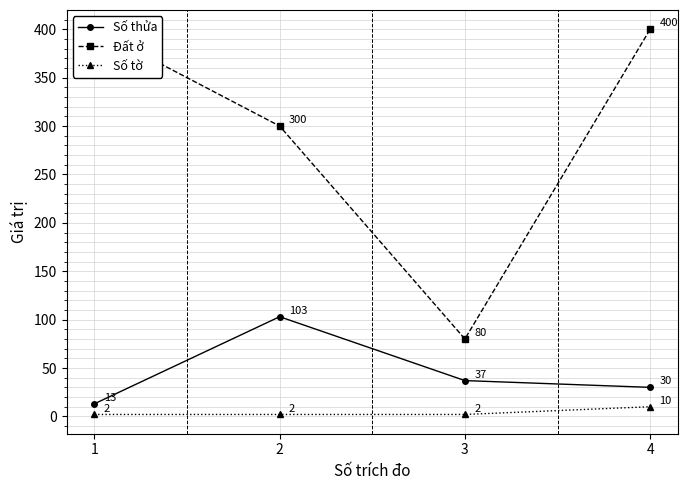

Is it true that Đất ở equals 156 at 4?

False